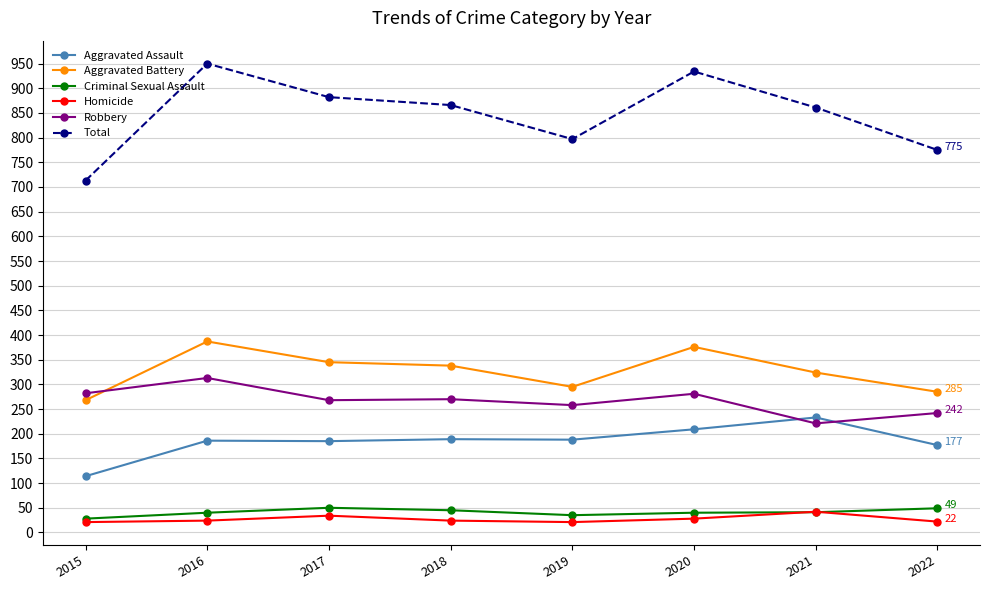

How many data points does each series have?

8